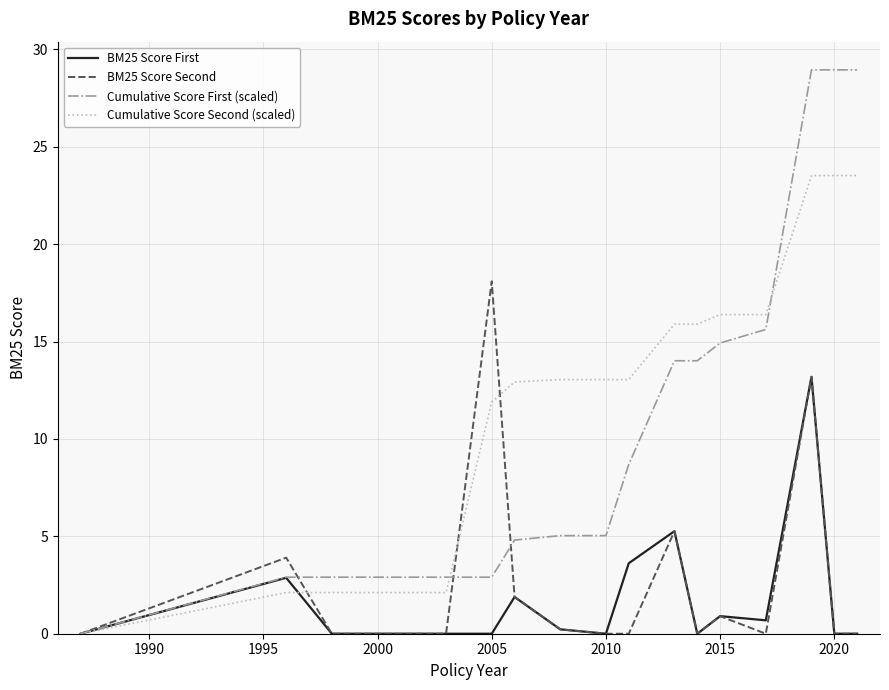

Which series has the largest total across all categories?

Cumulative Score Second (scaled)